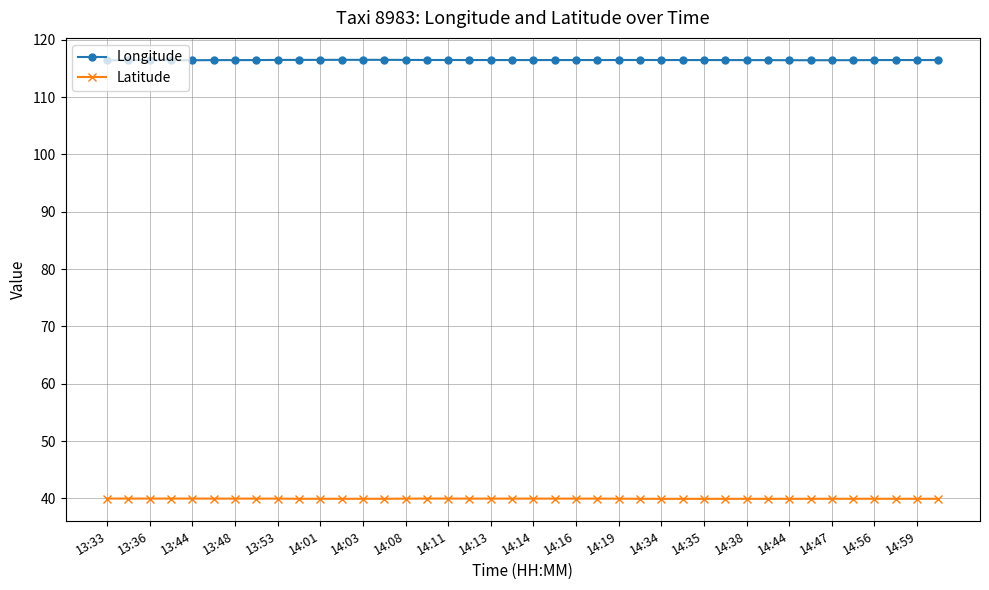

What is the average value of the Latitude series?

39.9